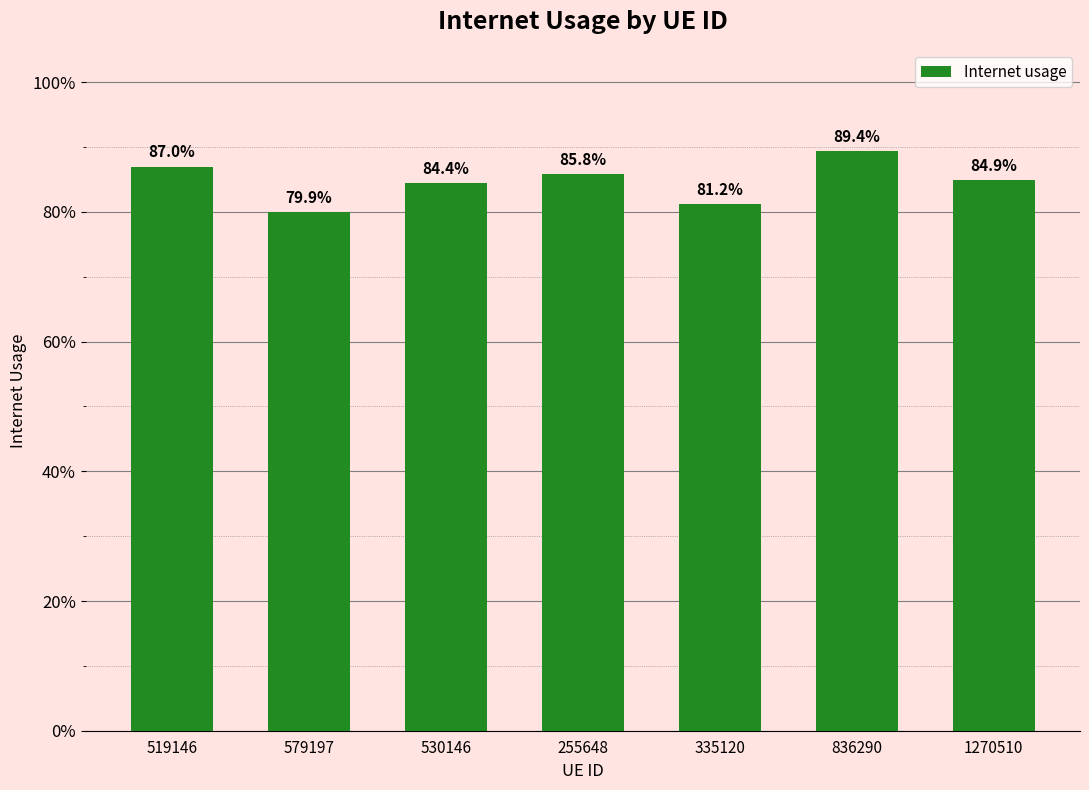

Count the values in the range 0 to 1.

7